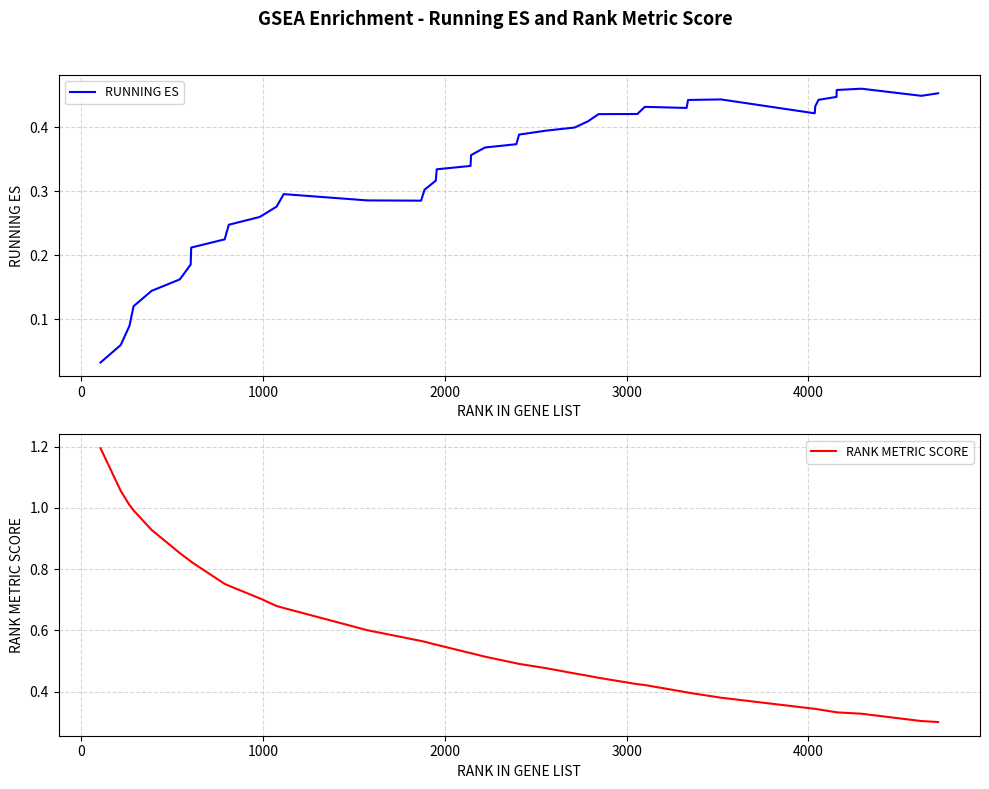

How many series are shown in this chart?

2